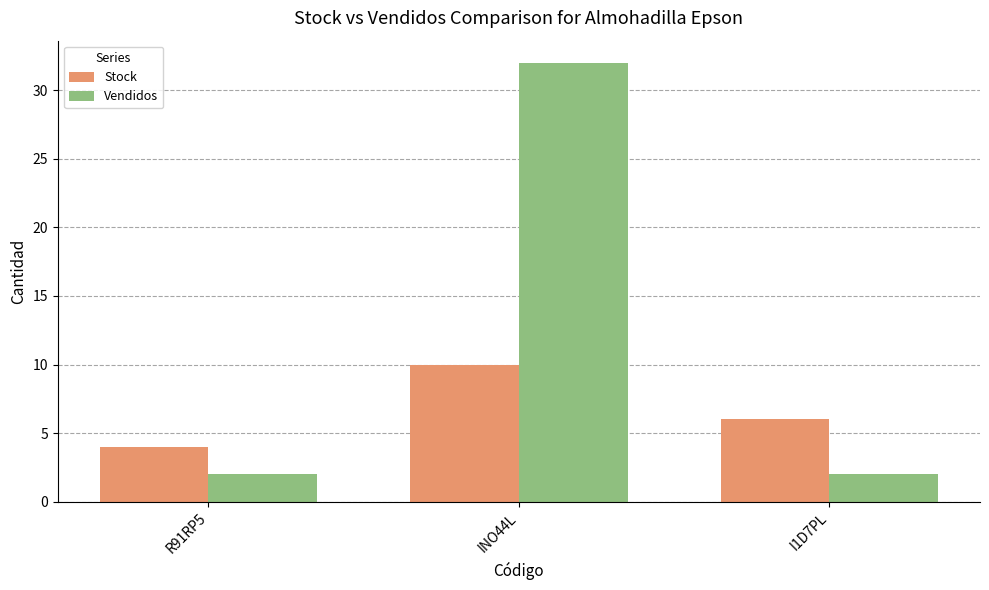

Reading left to right, extract all data points from this chart.

Stock: R91RP5=4	INO44L=10	I1D7PL=6
Vendidos: R91RP5=2	INO44L=32	I1D7PL=2